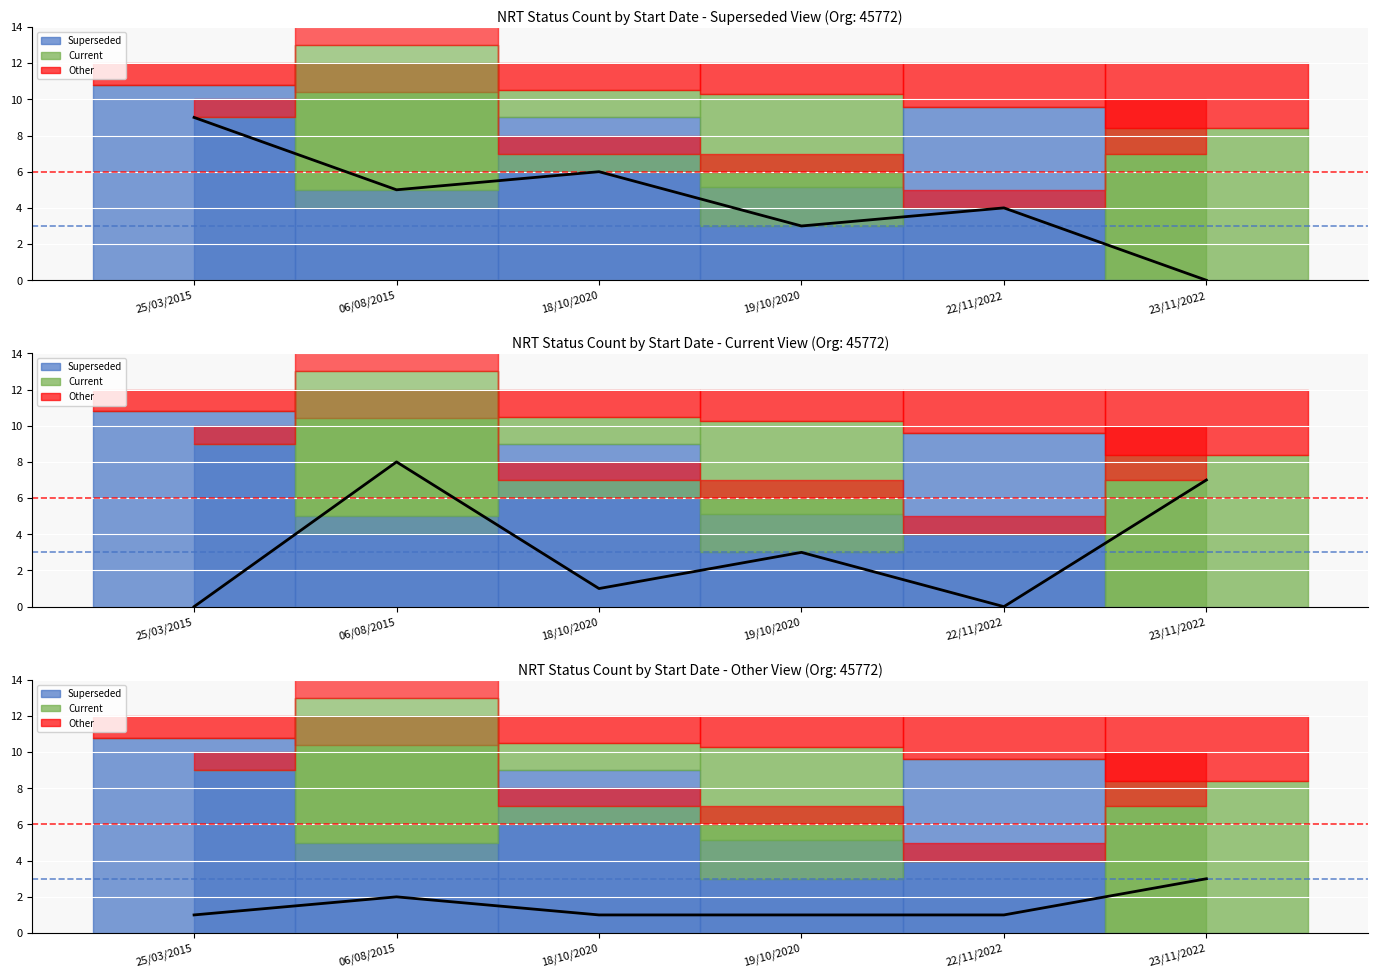

Is it true that Current Count equals 1 at 18/10/2020?

True